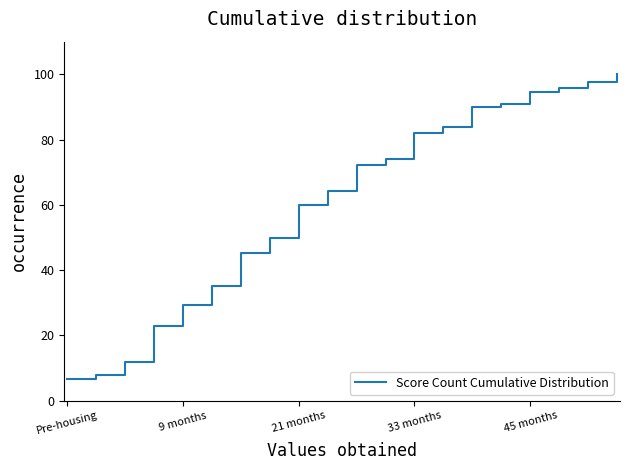

What is the greatest value displayed?

100.0